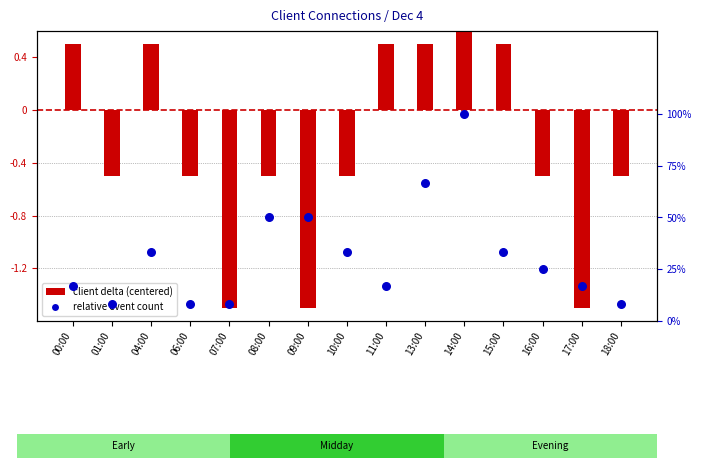

Which series has the largest total across all categories?

relative event count